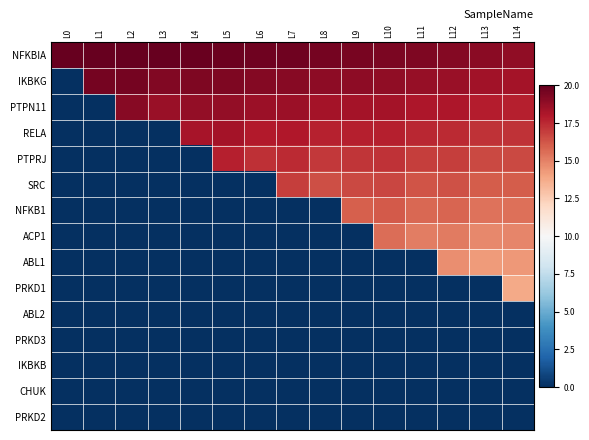

At L8, list the series in order from smallest to largest.

NFKB1, ACP1, ABL1, PRKD1, ABL2, PRKD3, IKBKB, CHUK, PRKD2, SRC, PTPRJ, RELA, PTPN11, IKBKG, NFKBIA